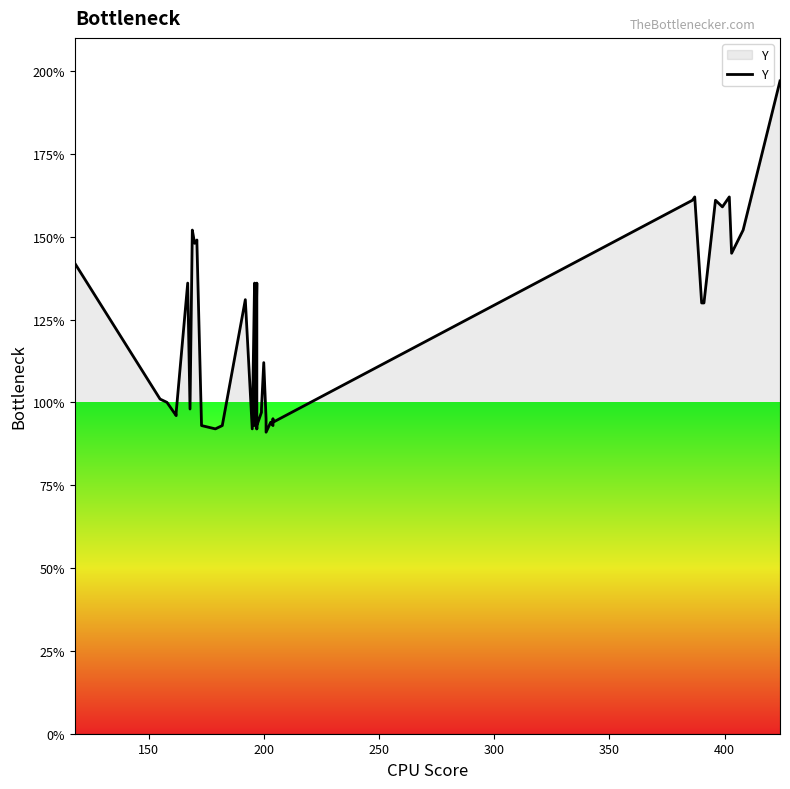

How many data points are less than 112?

20